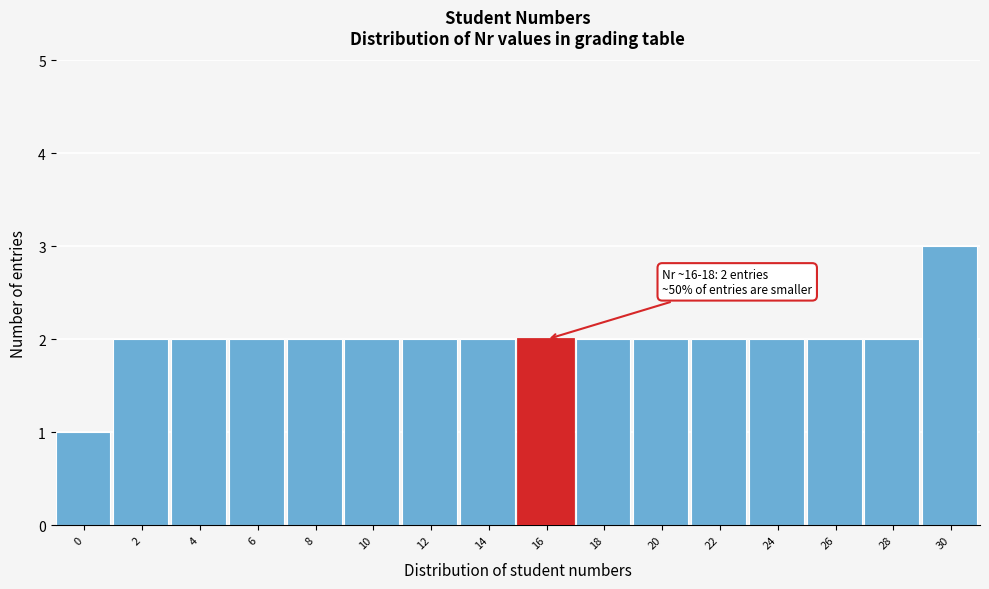

Reading left to right, what are all the values shown in this chart?

0=1	2=2	4=2	6=2	8=2	10=2	12=2	14=2	16=2	18=2	20=2	22=2	24=2	26=2	28=2	30=3